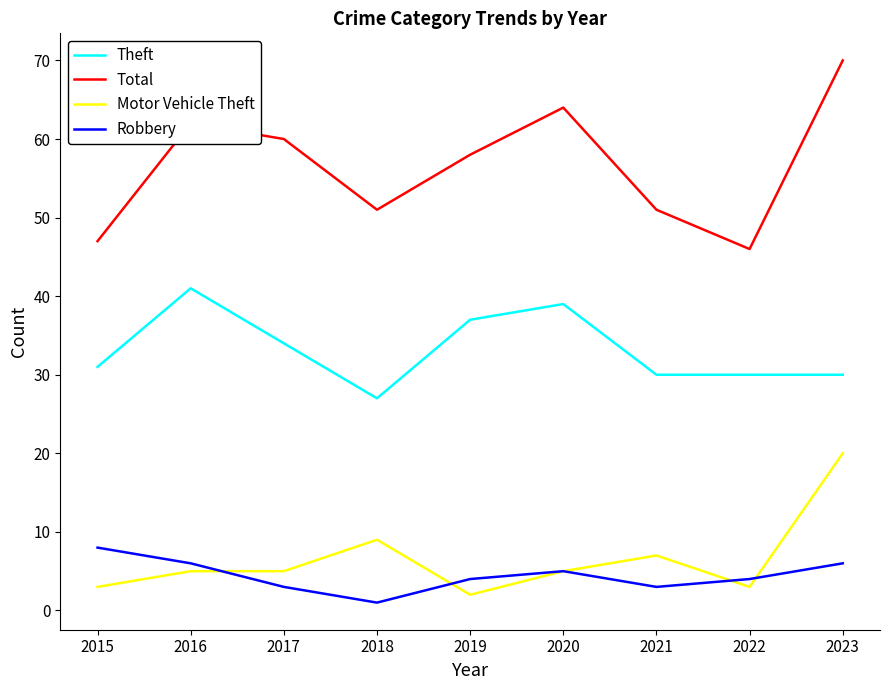

What is the approximate value of Total at 2019?

58